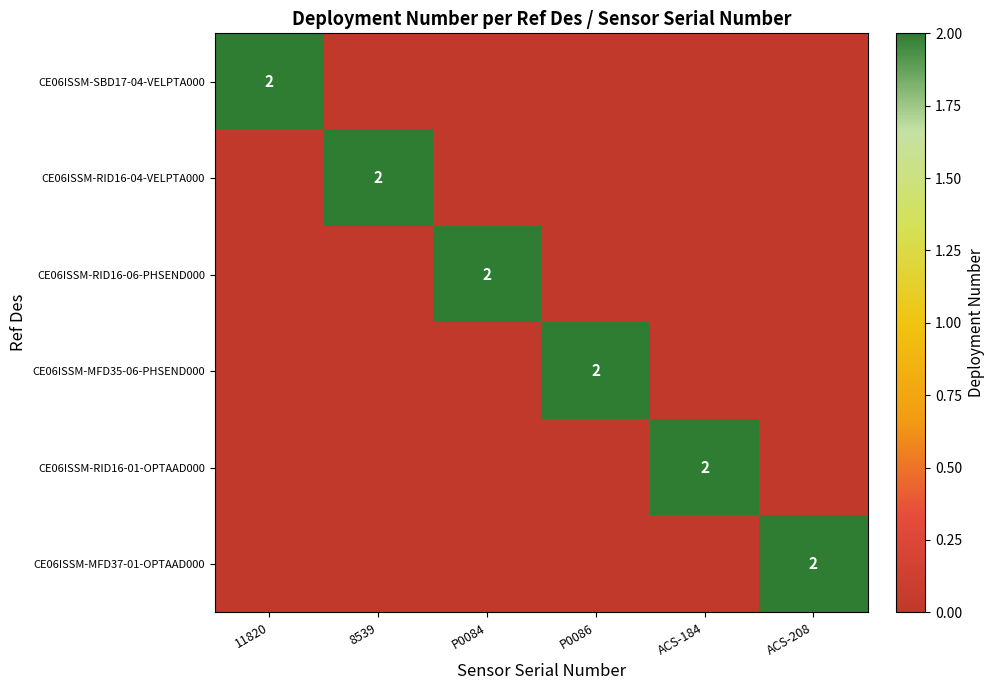

Is it true that CE06ISSM-MFD35-06-PHSEND000 equals 1 at P0086?

False